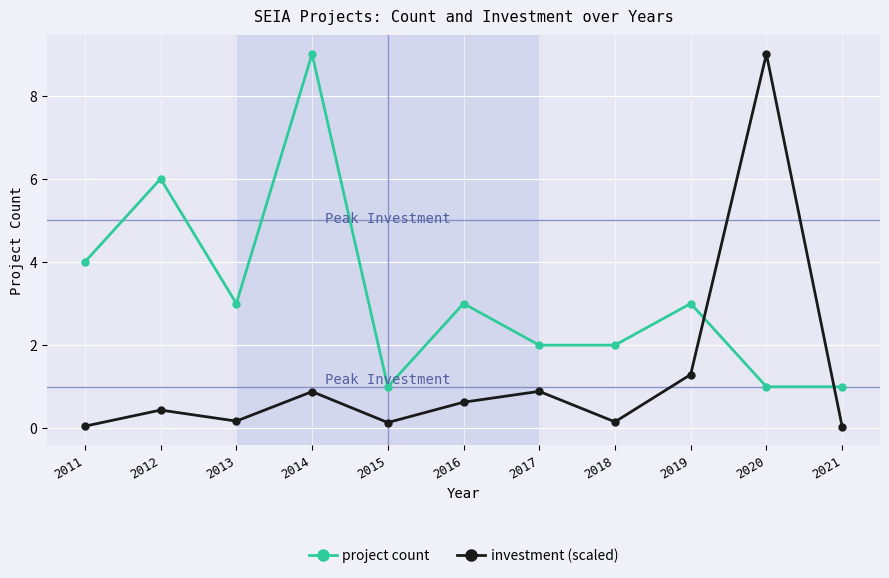

At which label does investment (scaled) reach its peak?

2020